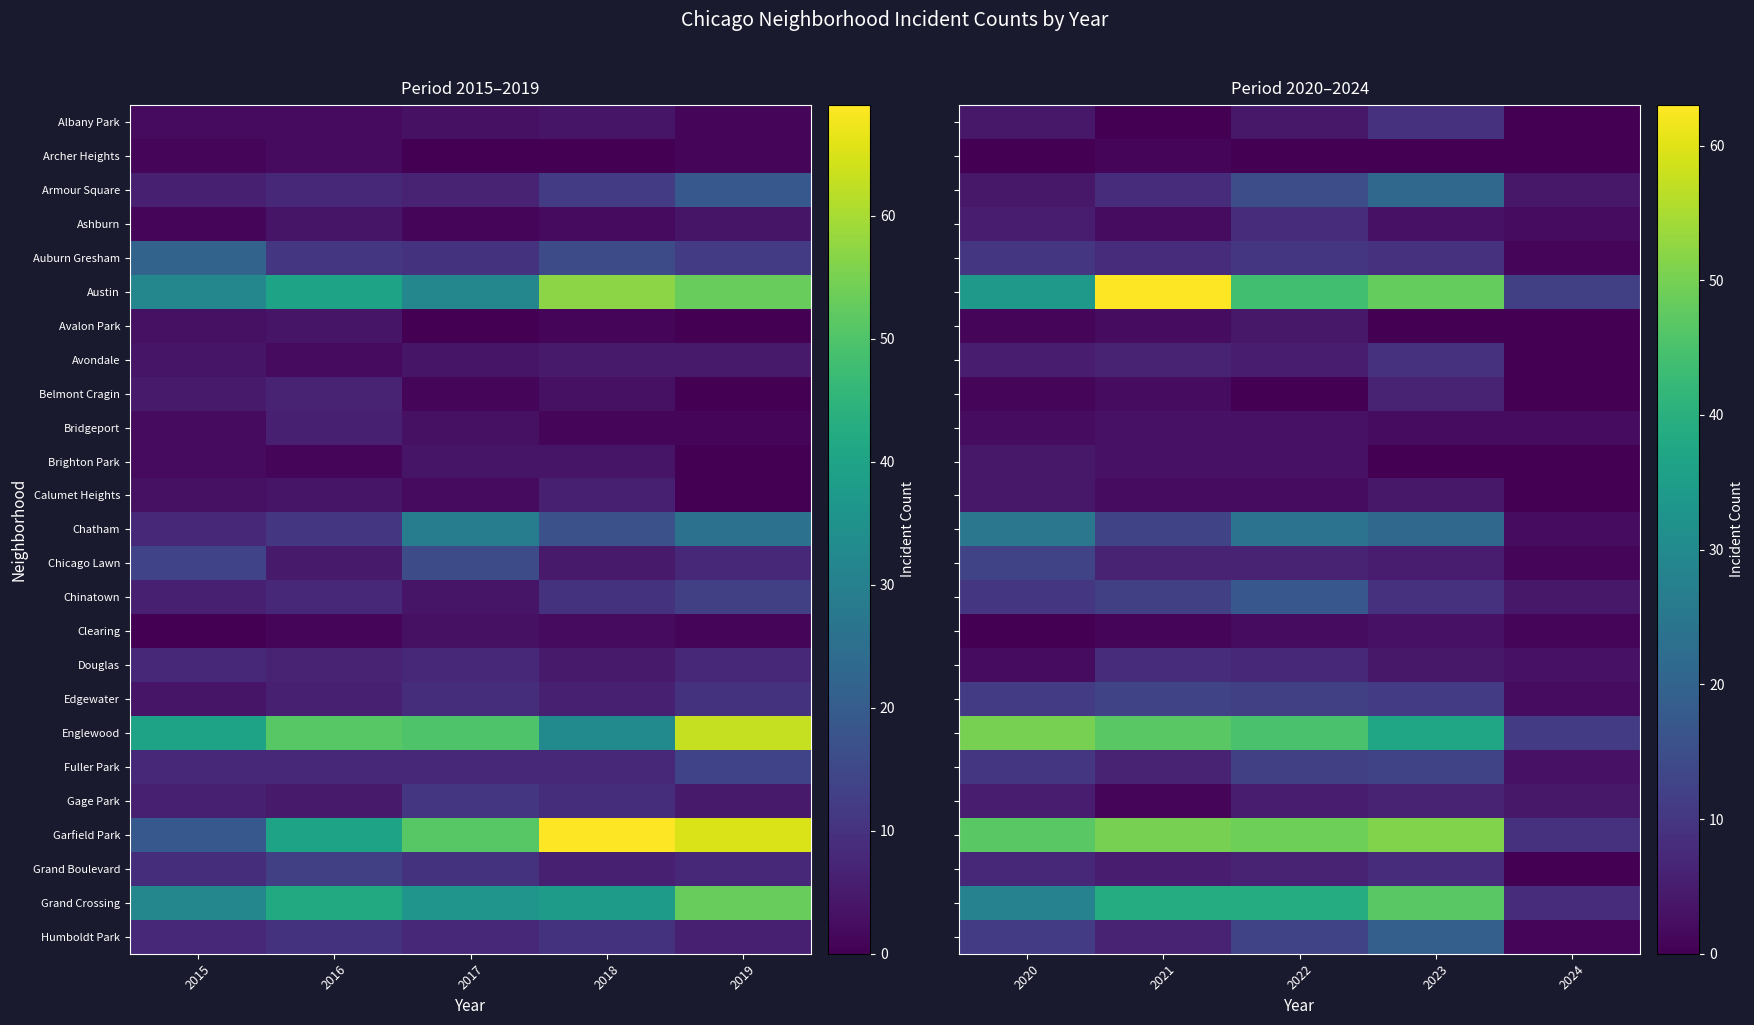

Count the number of categories in the chart.

5